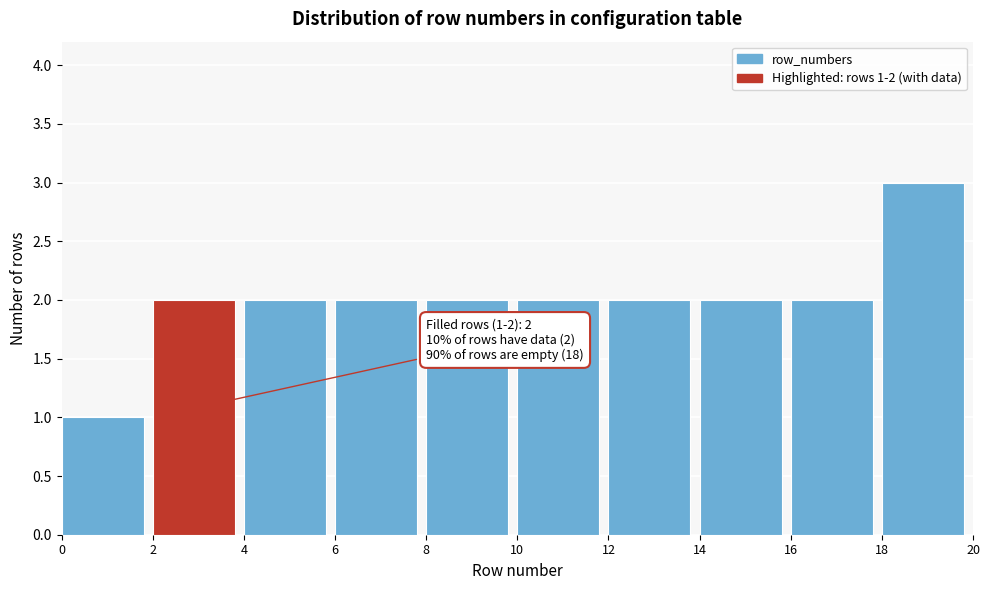

Which range on the x-axis has the tallest bar?

18 to 20